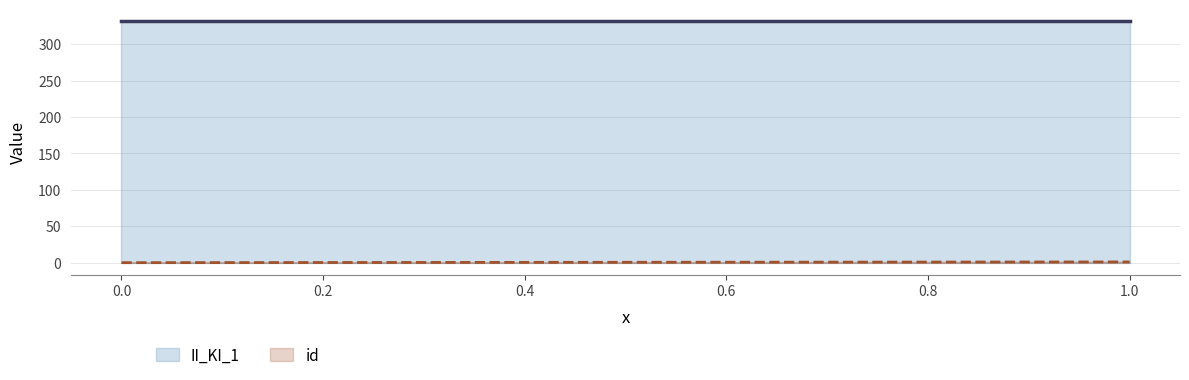

At how many categories does at least one series exceed 230?

3